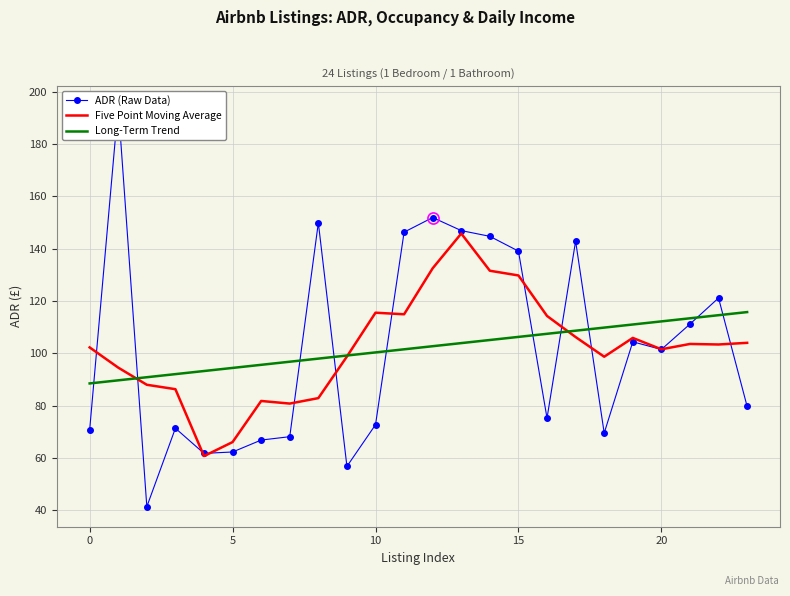

Which series has the largest total across all categories?

Long-Term Trend